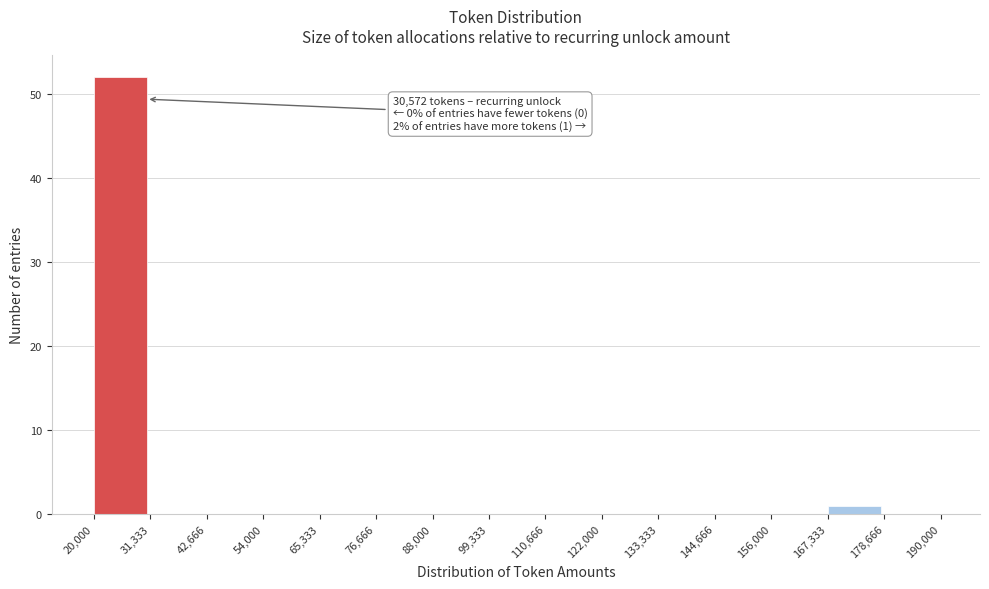

Over which range of the x-axis is the bar tallest?

20,000 to 31,333